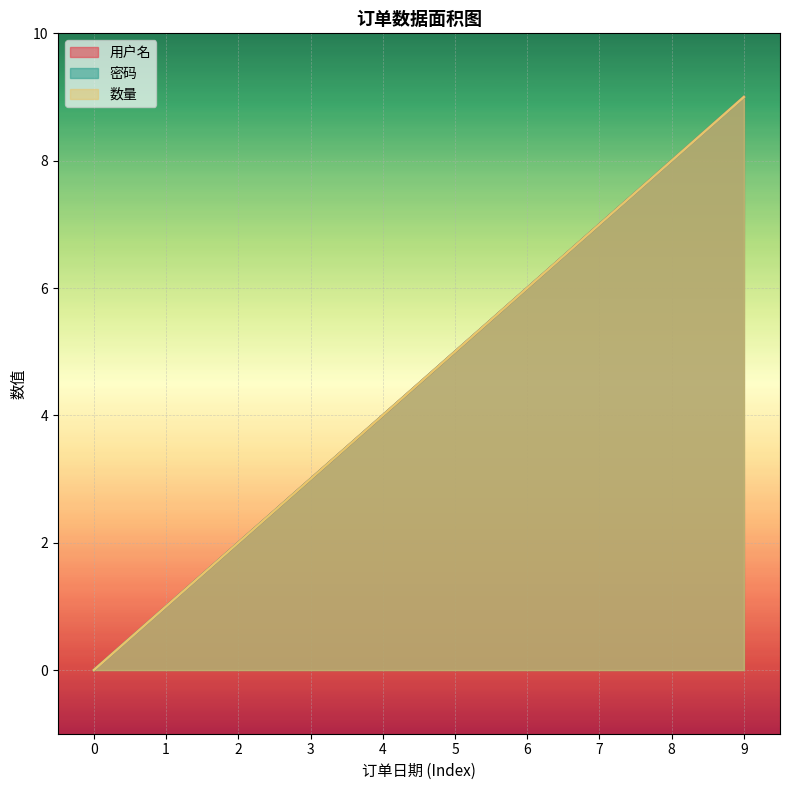

The value of 密码 at 2 is 2. True or false?

True